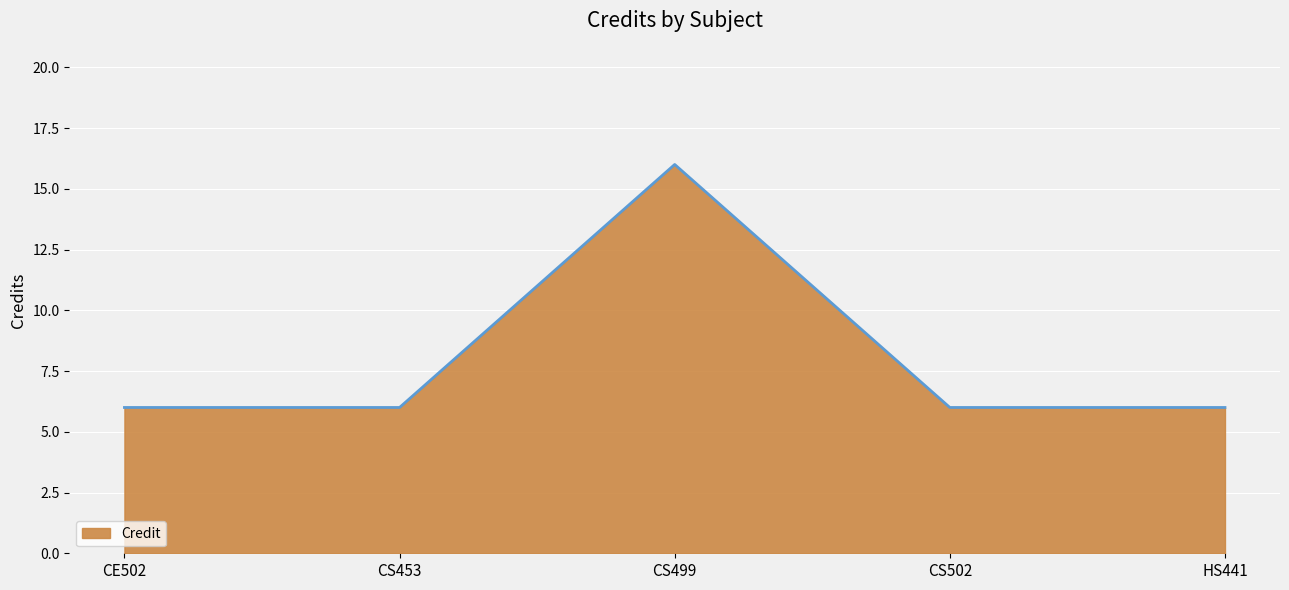

Approximately how many times larger is the value at CS502 compared to CE502?

1.0